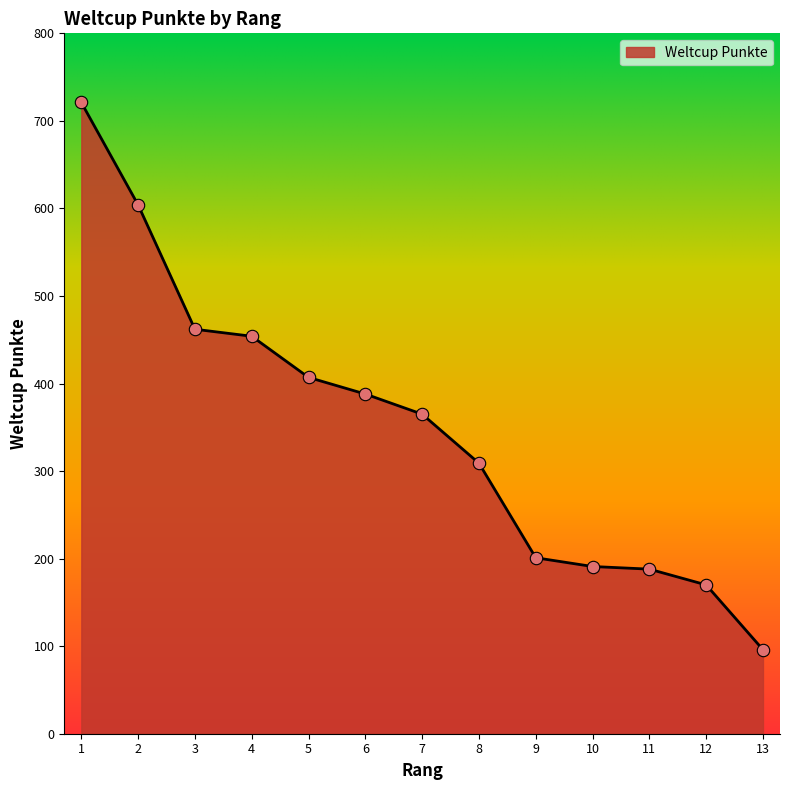

What is the ratio of the value at 13 to the value at 2?

0.2